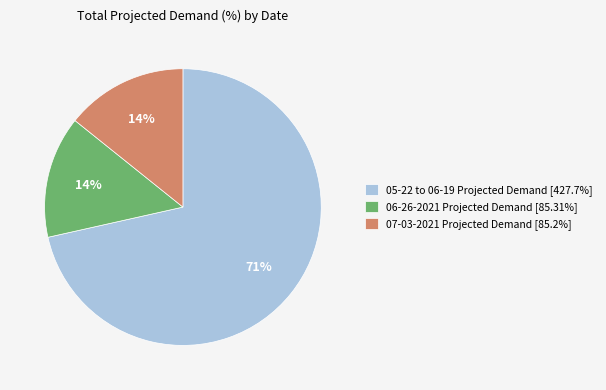

Approximately how many times larger is the value at 06-26-2021 Projected Demand [85.31%] compared to 07-03-2021 Projected Demand [85.2%]?

1.0